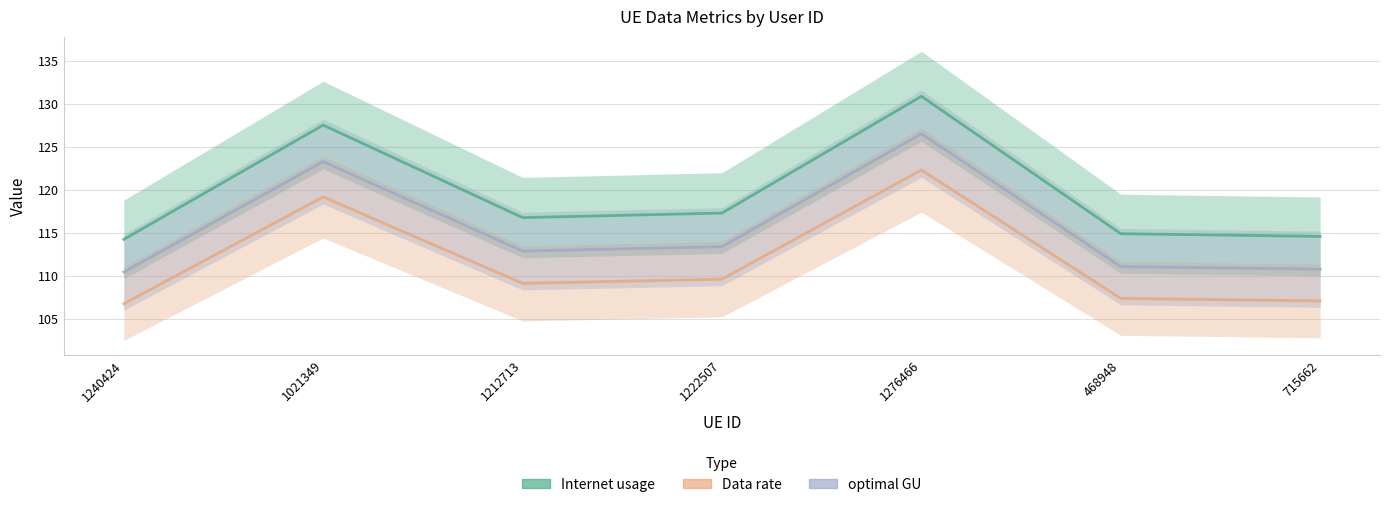

The value of Internet usage at 1021349 is 36.4. True or false?

False